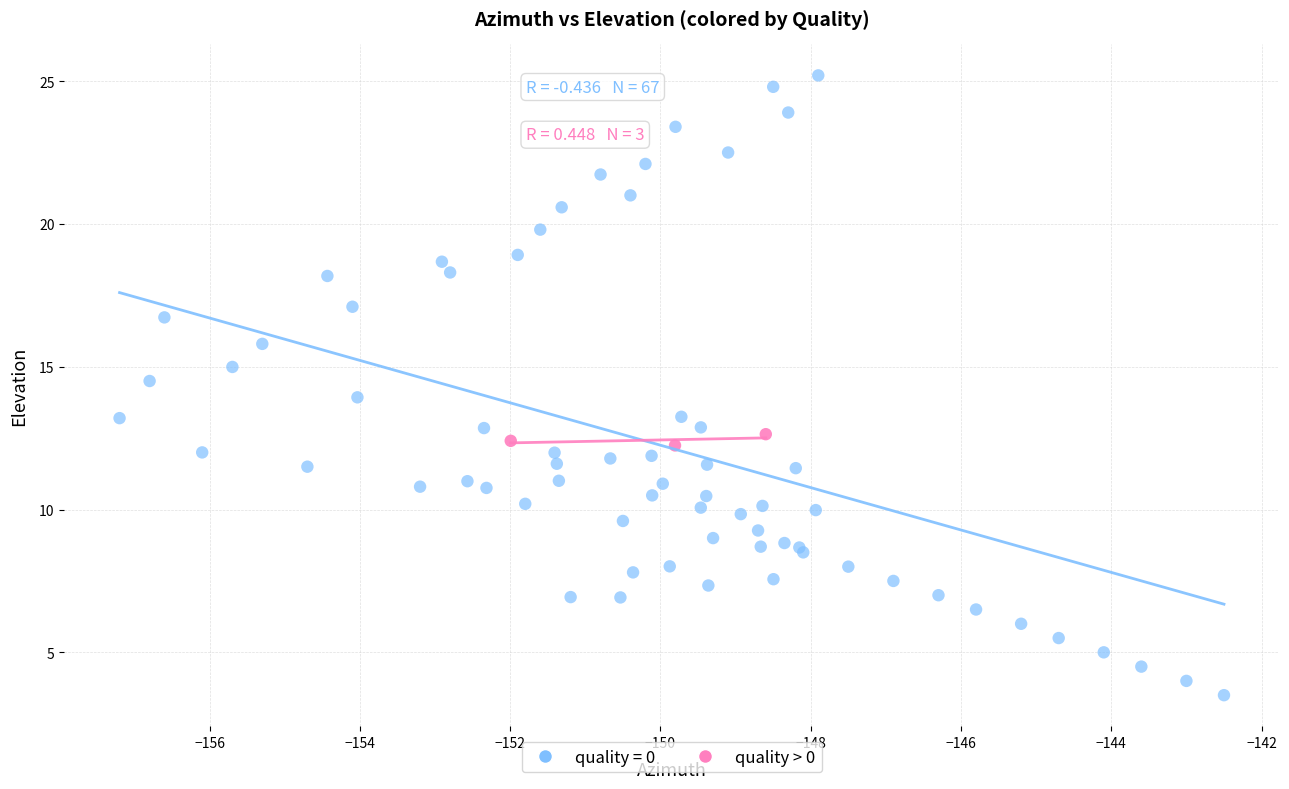

Which series contains the lowest Y value?

quality = 0